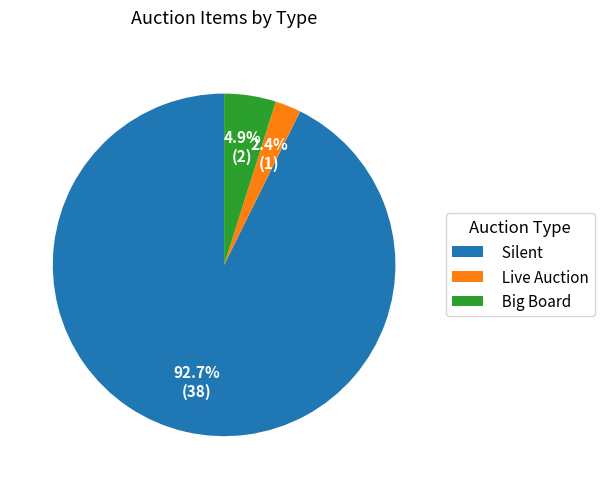

Is Silent the majority of the pie?

Yes